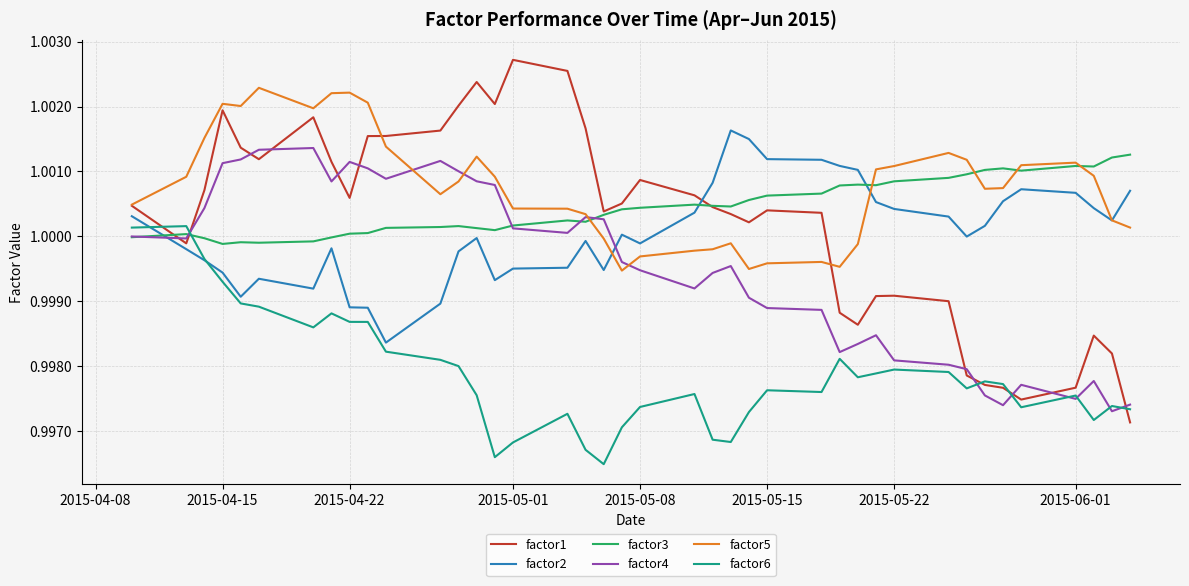

Which series has the largest range (max minus min)?

factor1